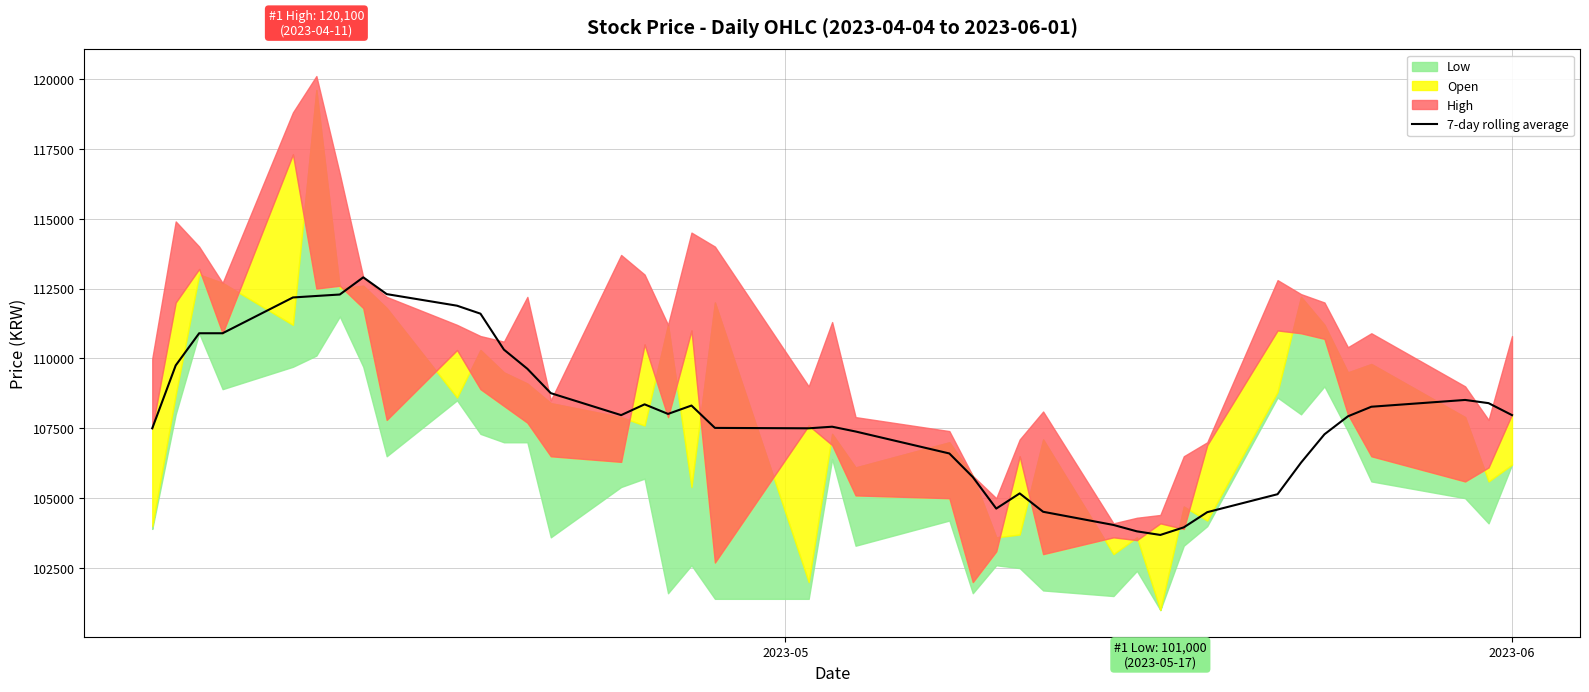

What is the sum of all values?

4322206.2